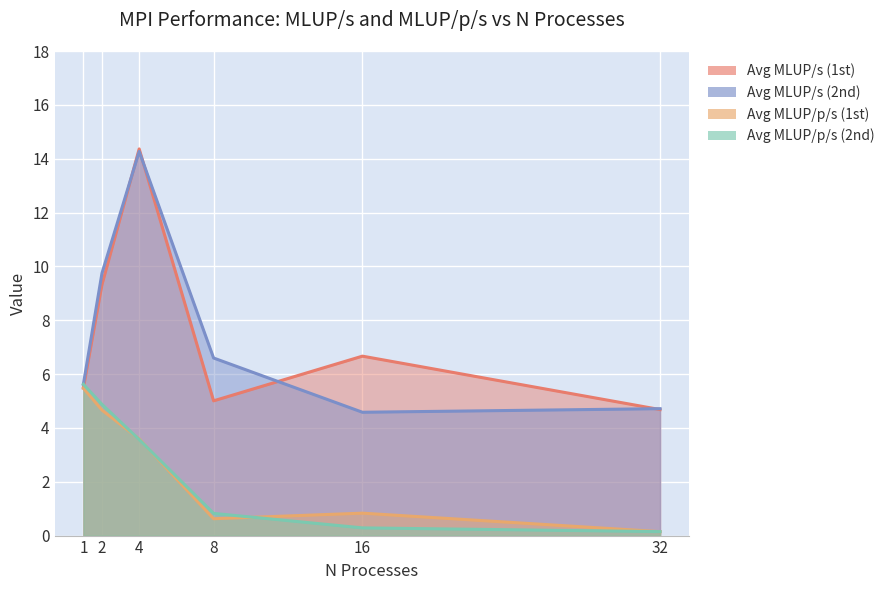

Which has a higher value, 8 or 4?

4